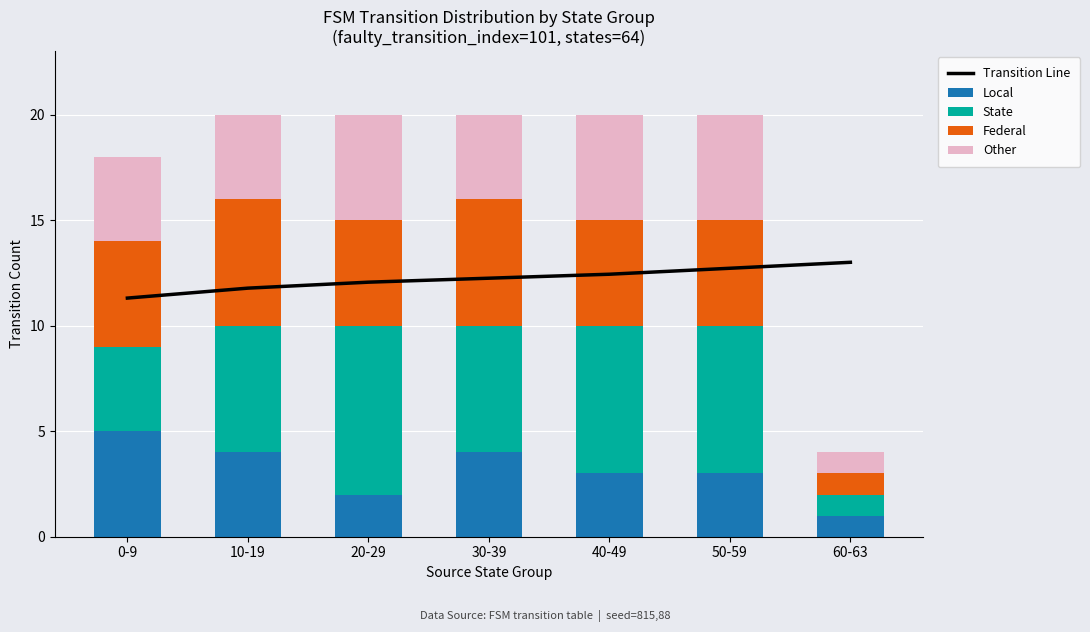

Where is Other nearest to the value 3?

0-9